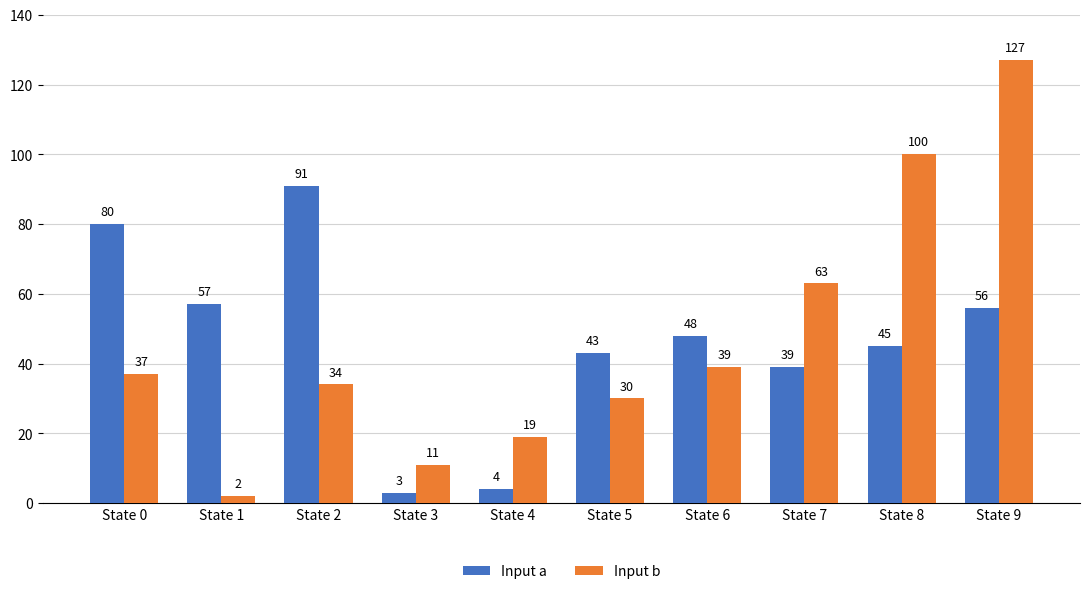

At State 5, list the series in order from largest to smallest.

Input a, Input b